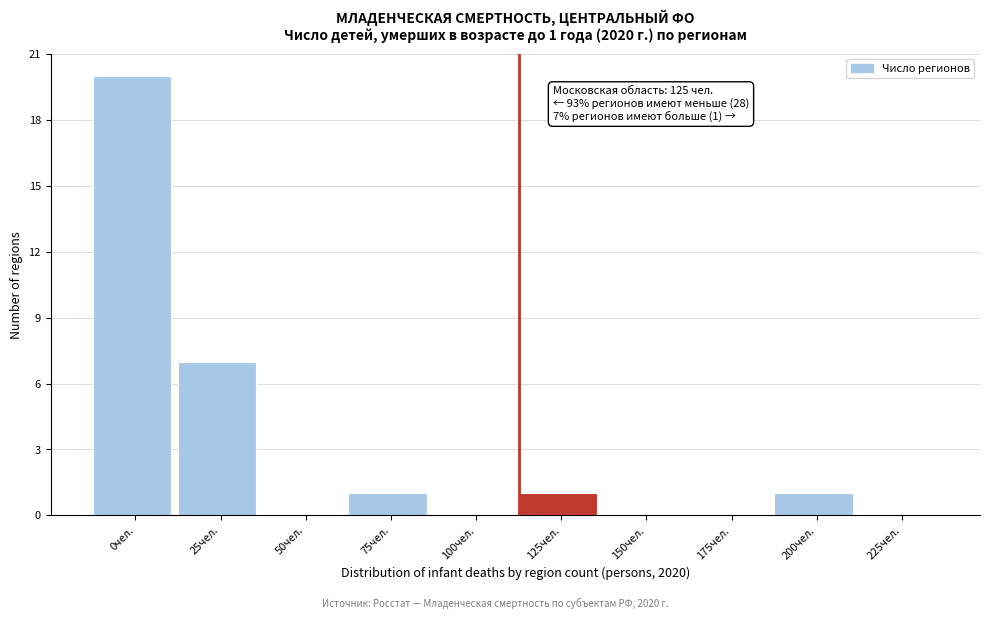

Reading left to right, extract all data points from this chart.

0чел.=20	25чел.=7	50чел.=0	75чел.=1	100чел.=0	125чел.=1	150чел.=0	175чел.=0	200чел.=1	225чел.=0